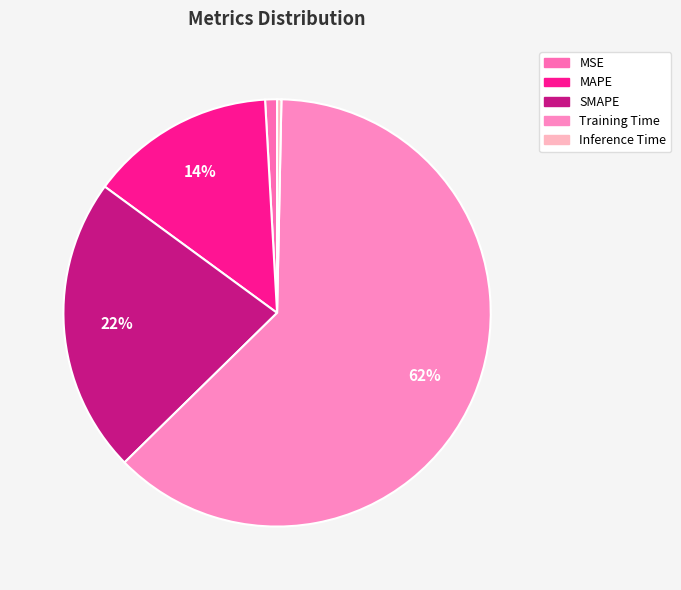

To the nearest percent, what portion does MSE represent?

1%